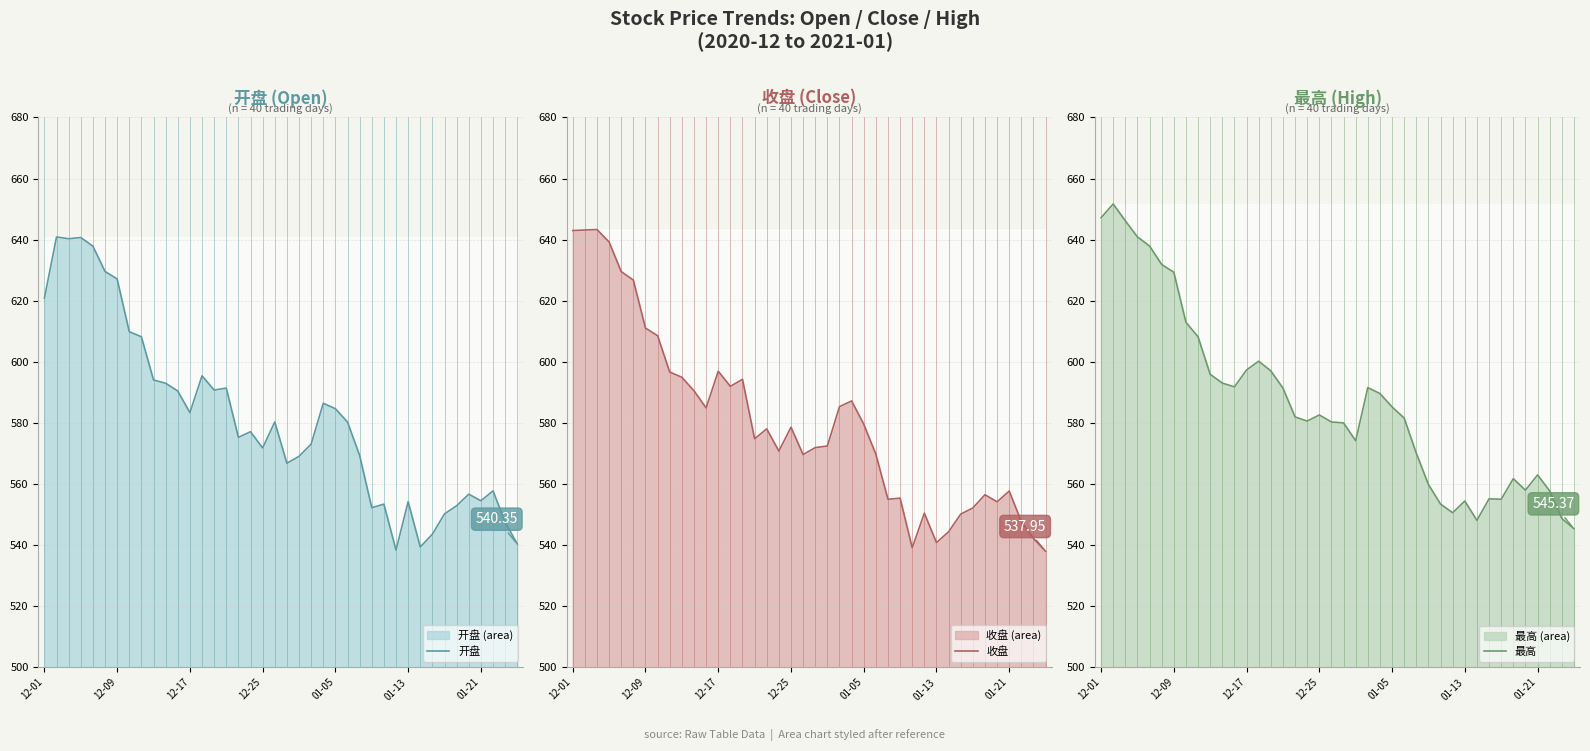

True or false: 开盘 and 最高 cross at least once.

False